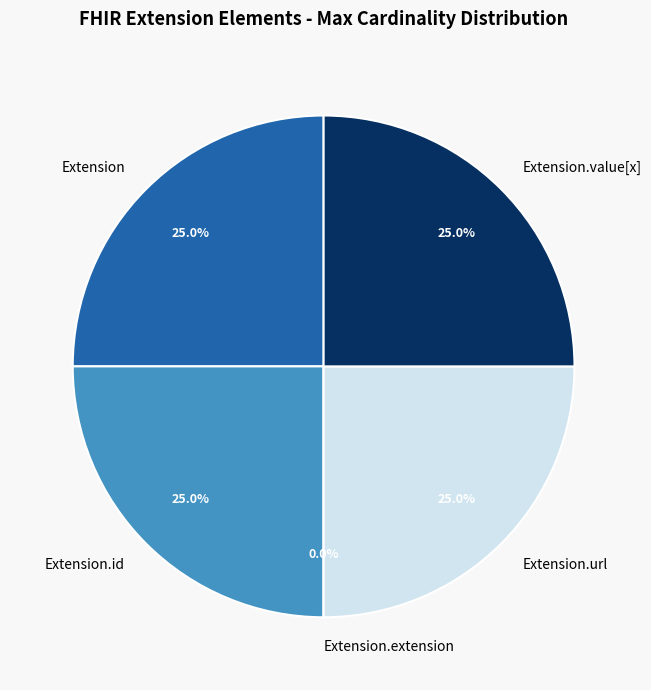

The Extension.value[x] slice represents 25% of the pie. True or false?

True